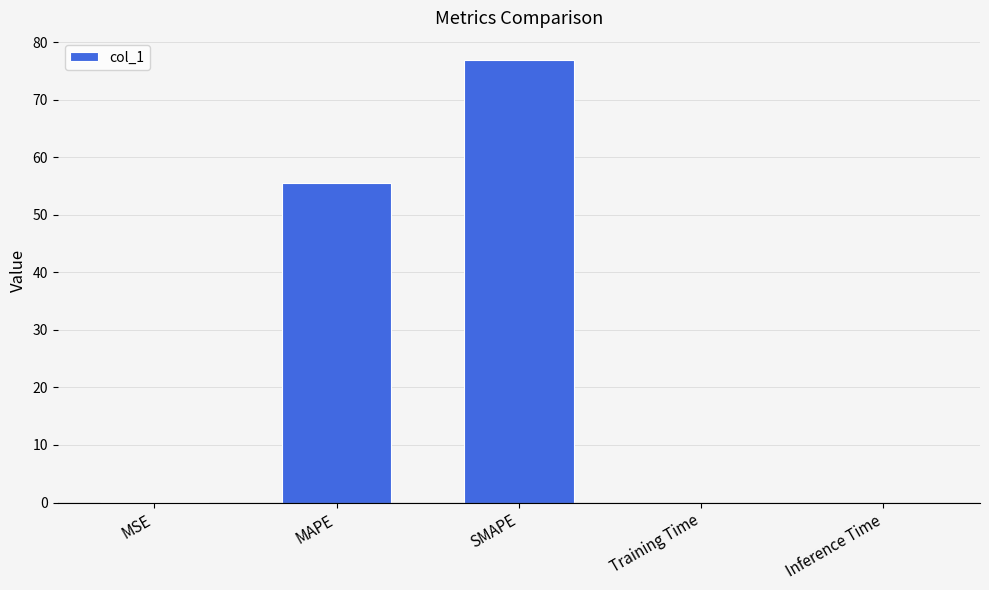

Where is the data nearest to the value 38?

MAPE